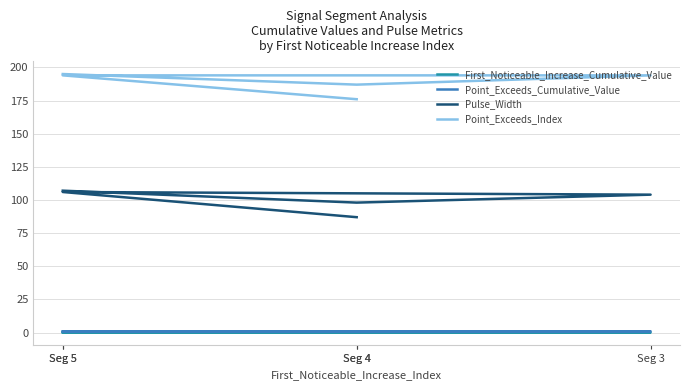

What is the approximate value of Point_Exceeds_Cumulative_Value at Seg 5?

0.9